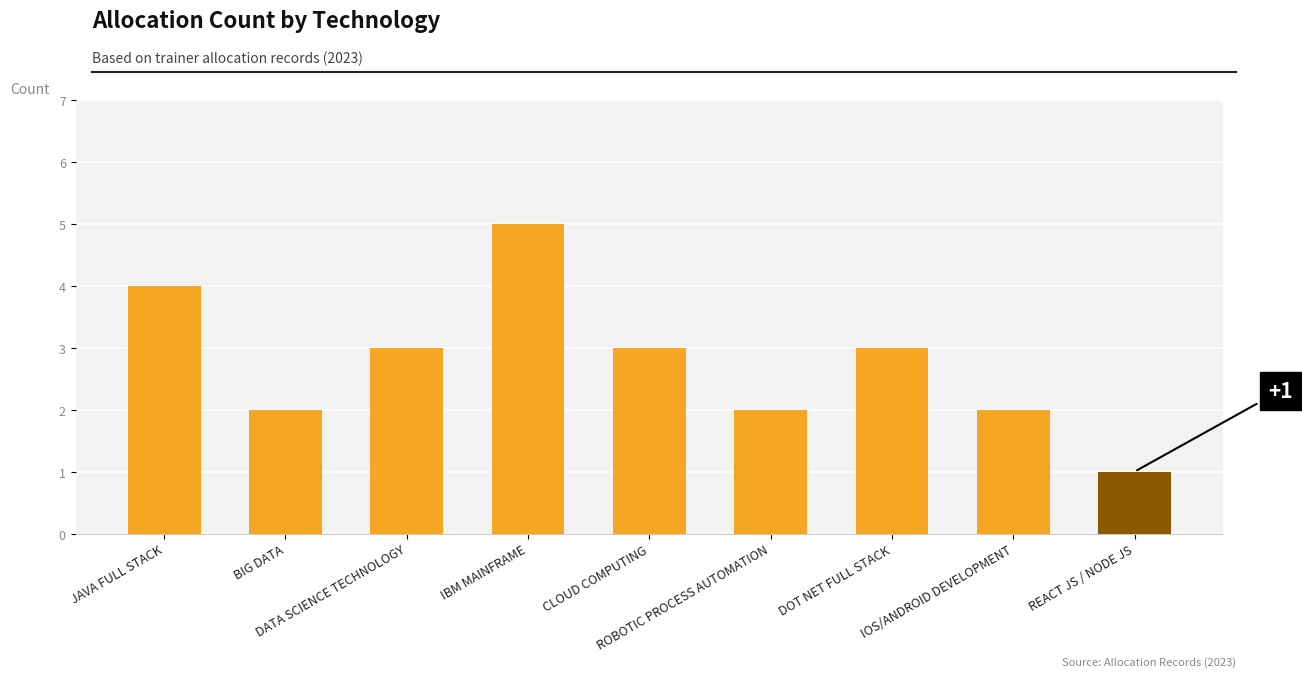

What is the approximate value at ROBOTIC PROCESS AUTOMATION?

2